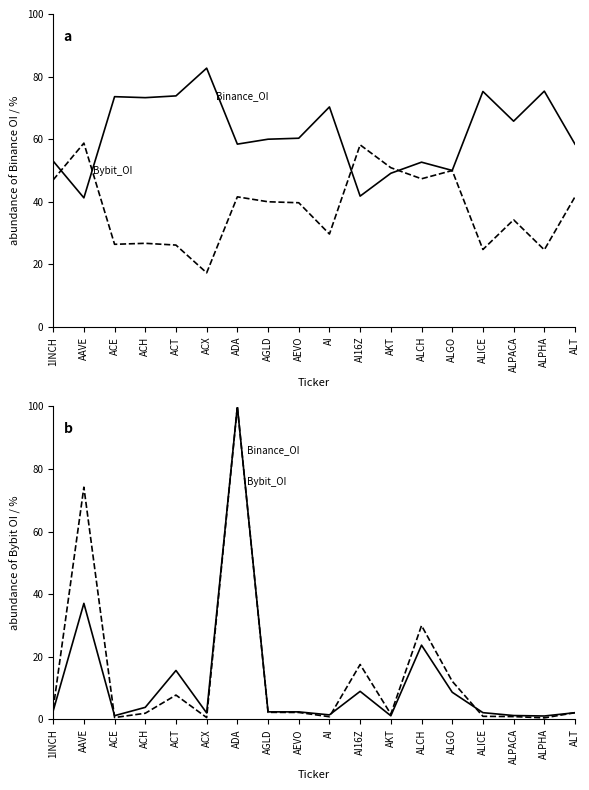

Does the chart display data point markers on the line(s)?

No